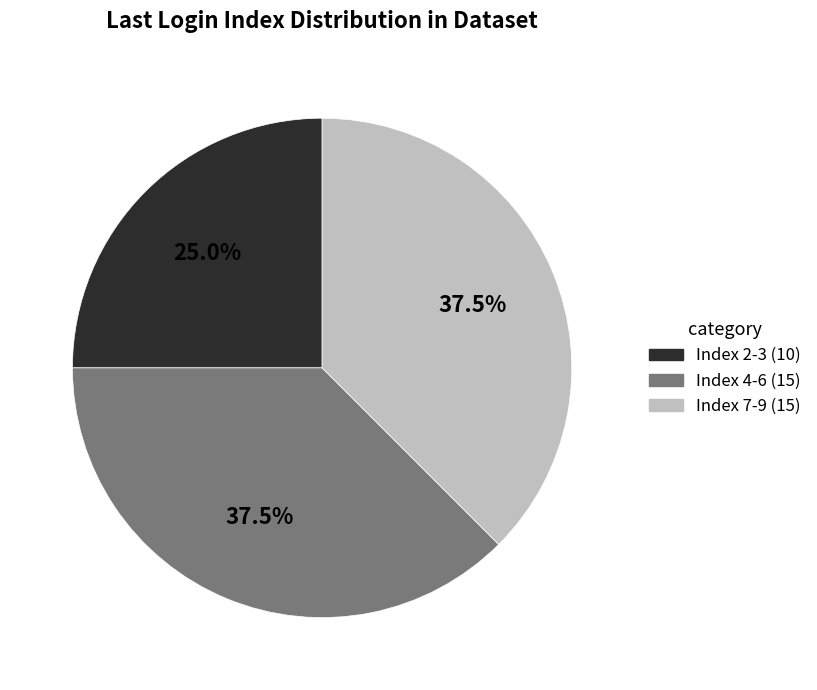

Count the number of slices in the pie.

3